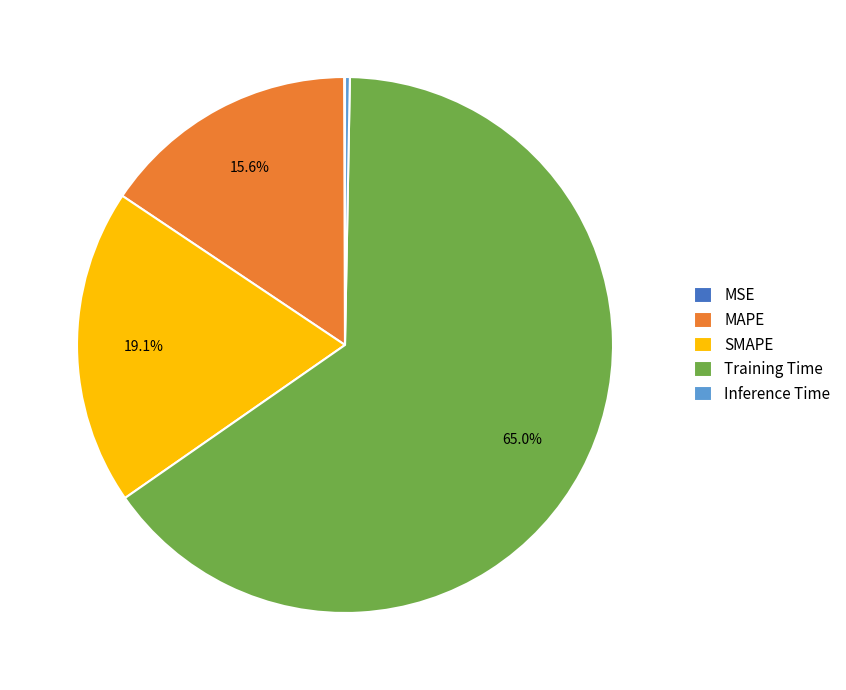

What portion of the pie excludes MAPE?

84.4%